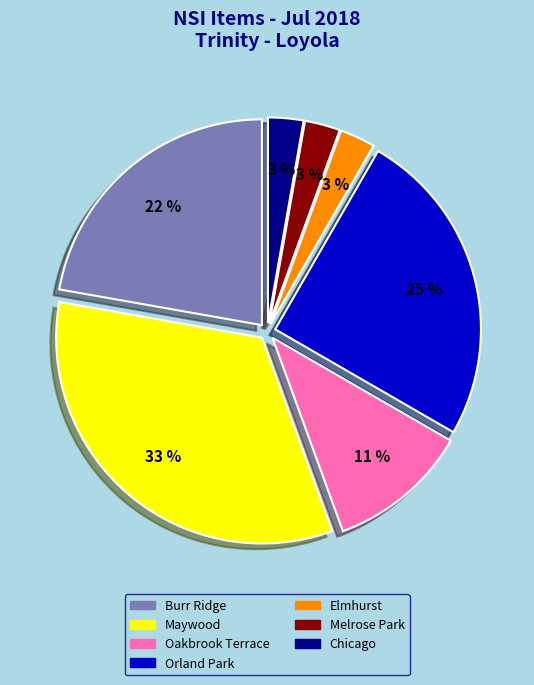

To the nearest percent, what is the average slice percentage?

14%